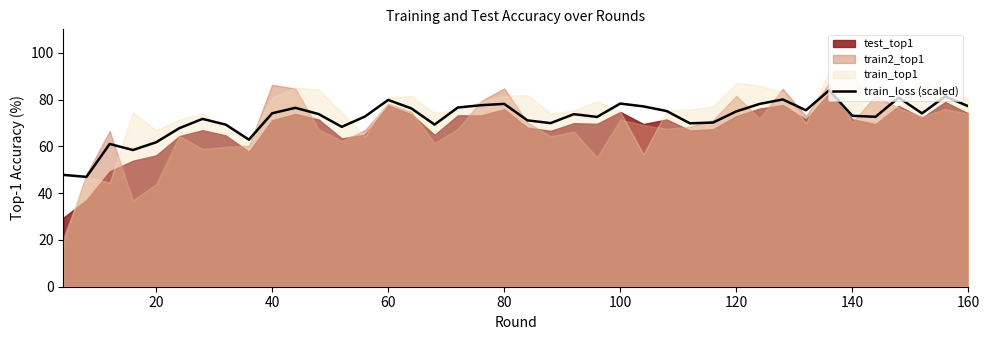

What is the highest value of the train_loss (scaled) series?

83.9